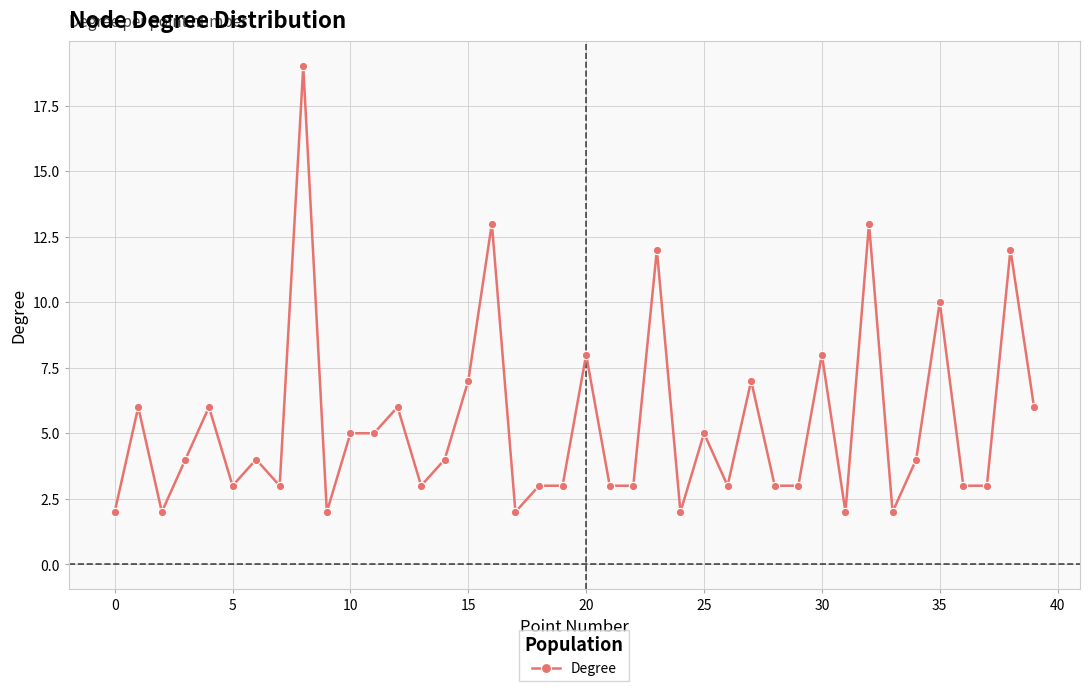

What is the sum of all values?

214